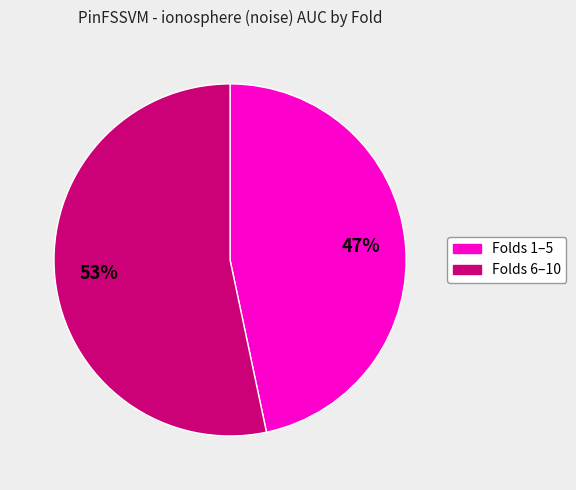

To the nearest percent, what is the average slice percentage?

50%